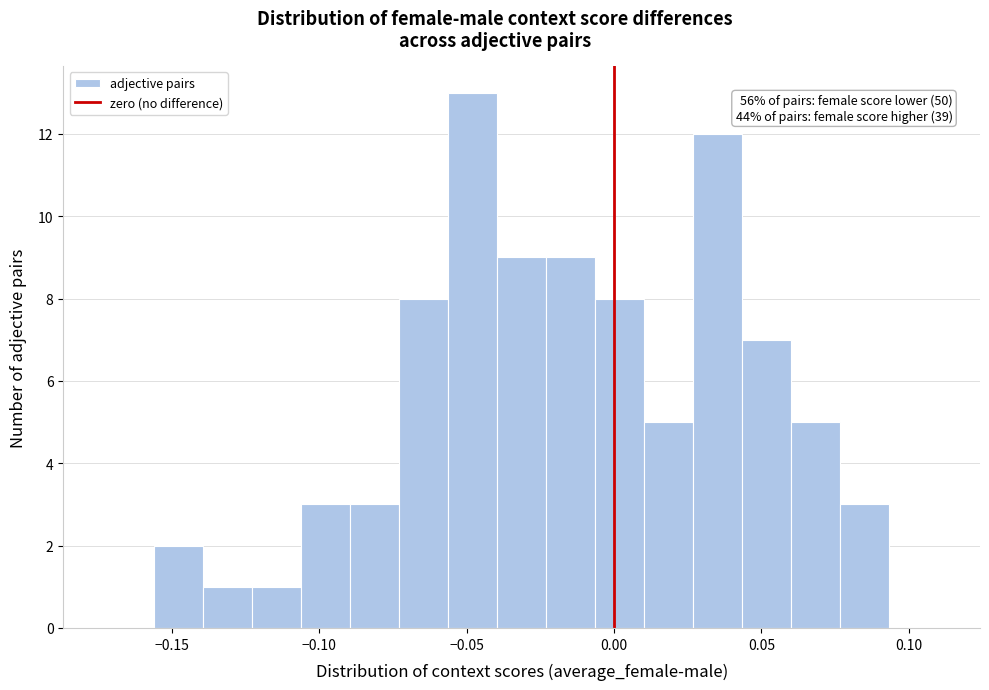

Read against the x-axis, roughly where is the centre of the tallest bar?

-0.050